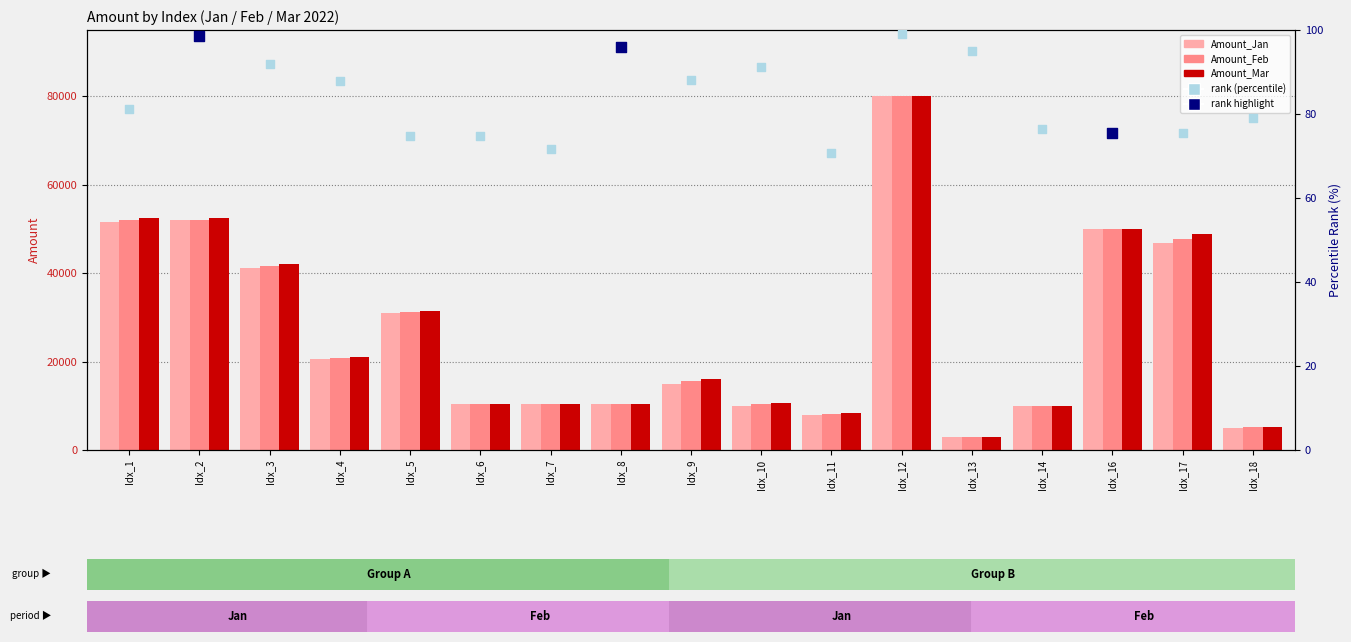

Which series has the largest Y range (max minus min)?

Amount_Jan